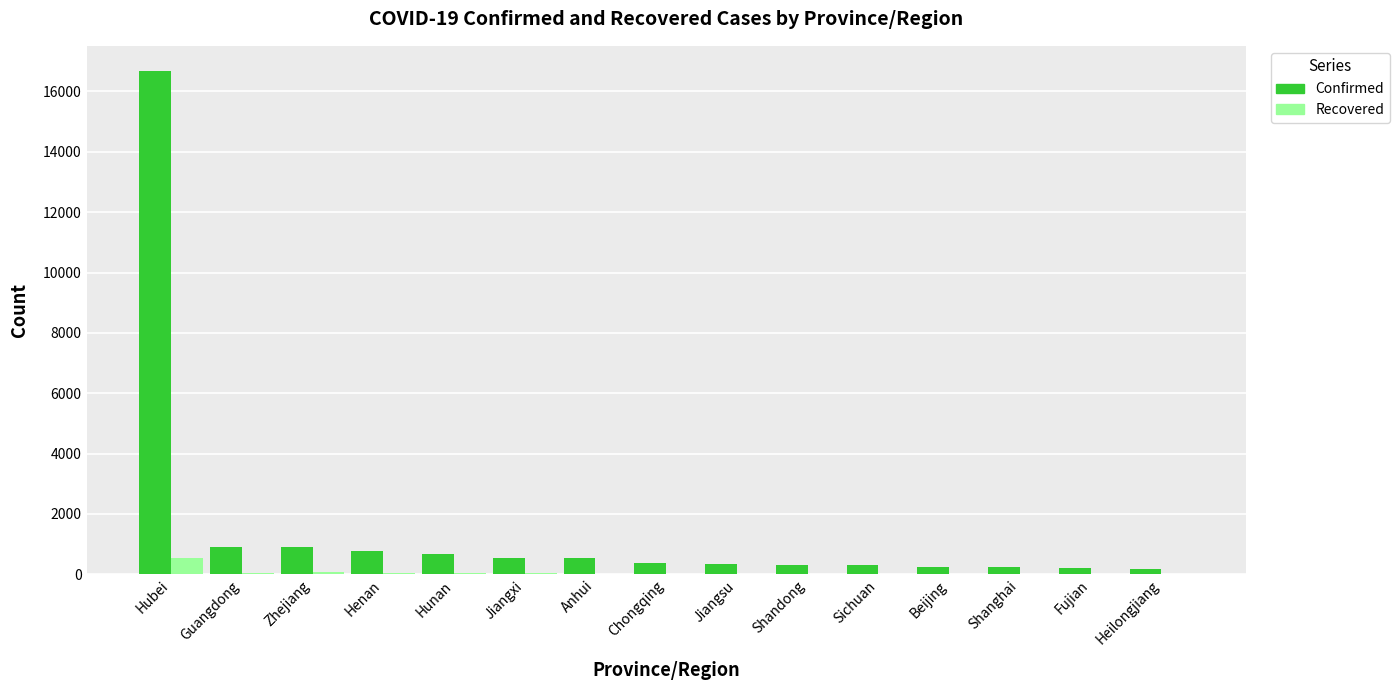

How many groups of bars are there?

15